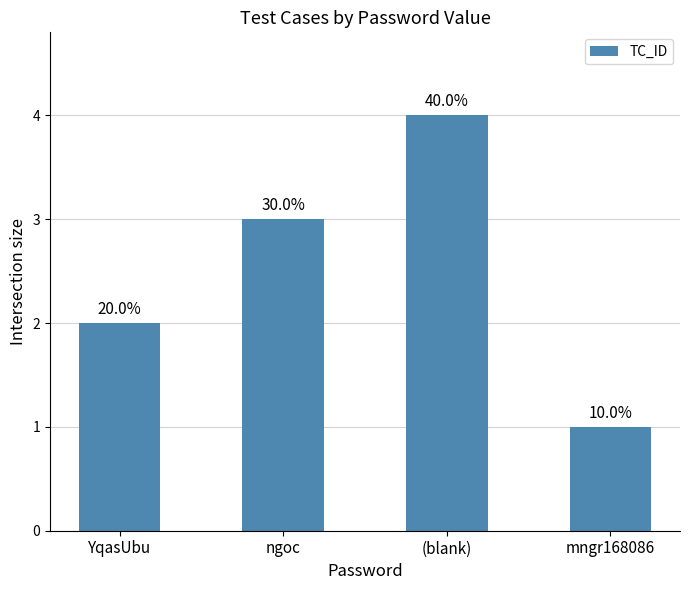

Are the bars grouped side by side (vs. stacked)?

No